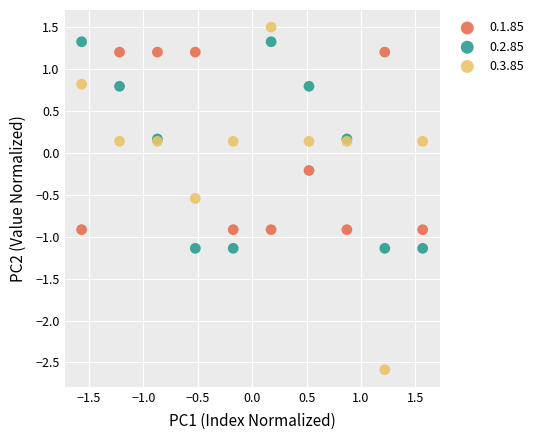

Which series contains the highest Y value?

0.3.85